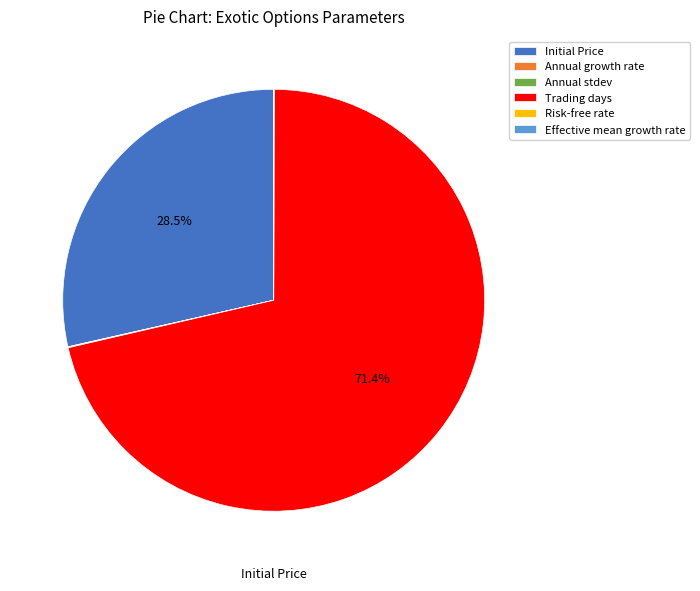

Which slice is the largest?

Trading days